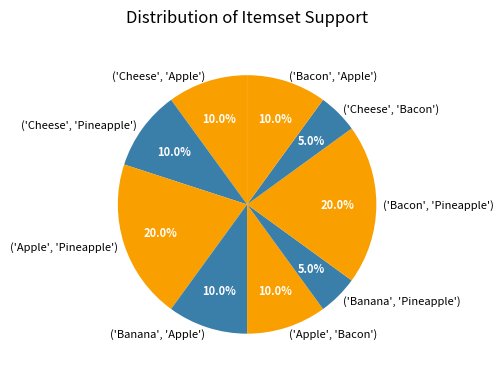

How many segments does this pie chart have?

9